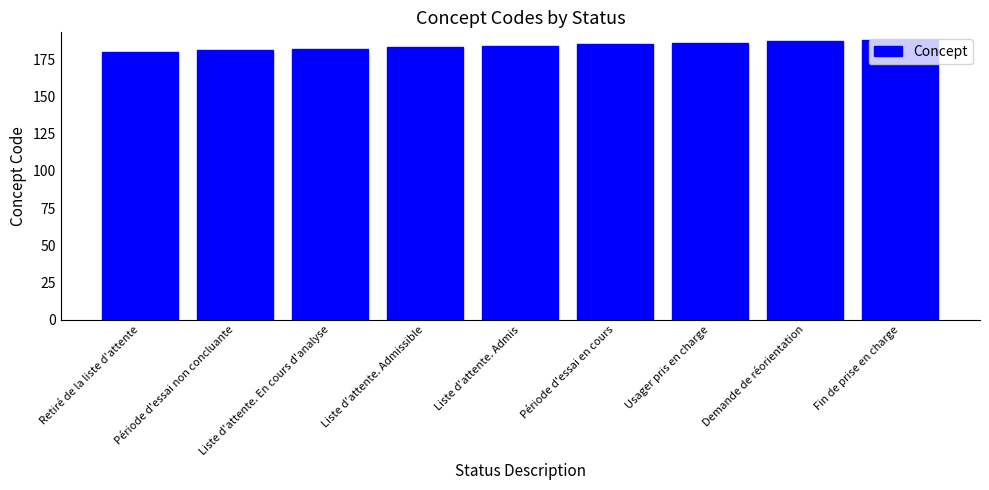

How many values are between 182 and 186?

5